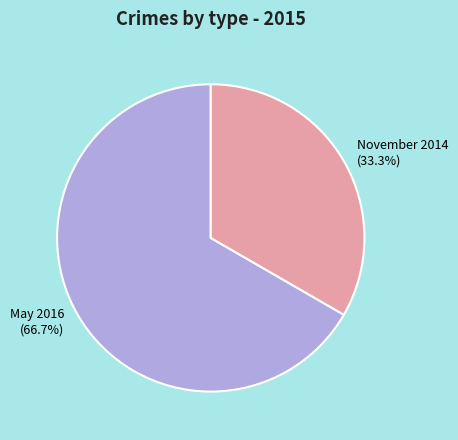

What percentage do November 2014 and May 2016 together represent?

100.0%